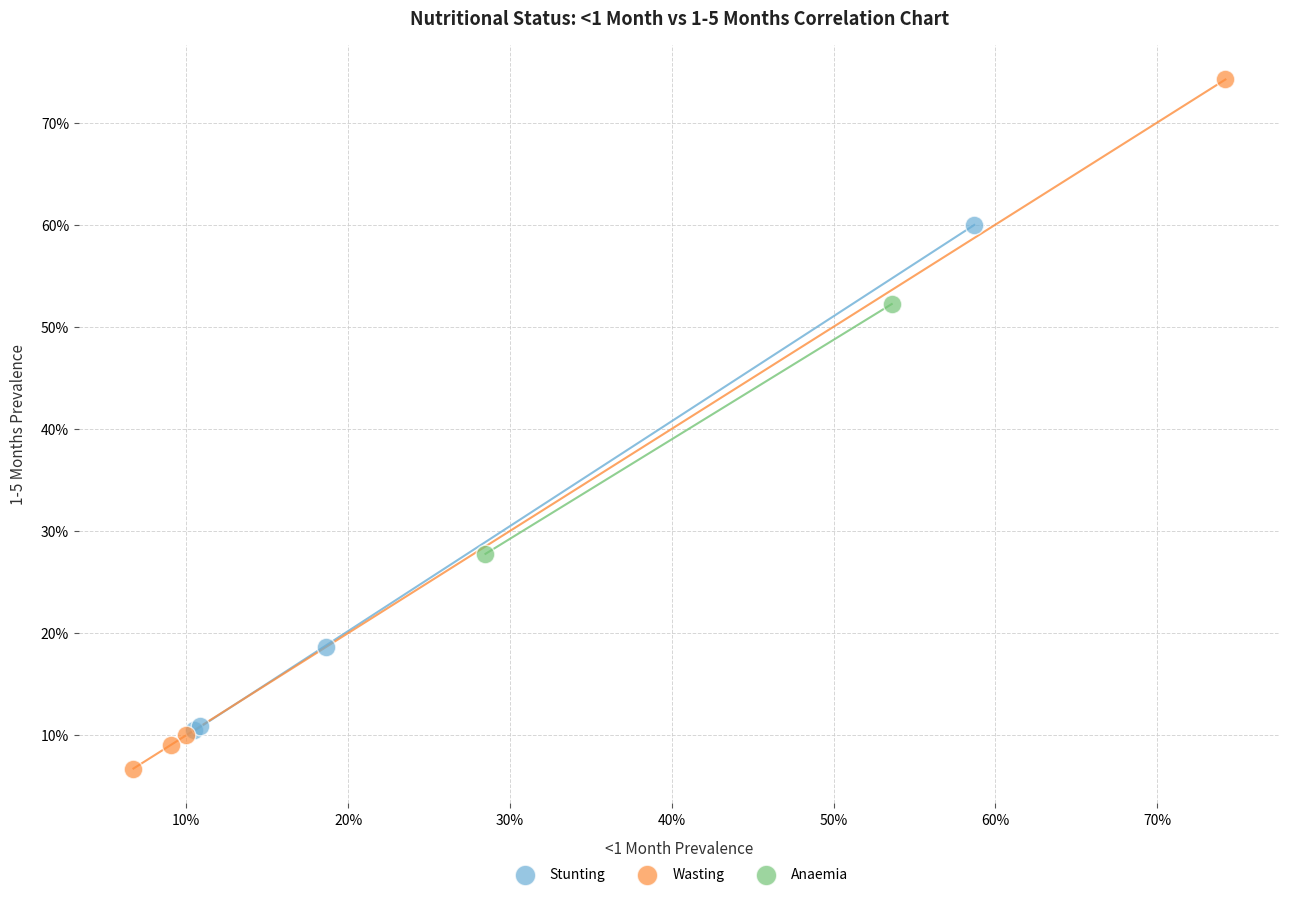

What are all the series names shown in the legend?

Stunting, Wasting, Anaemia